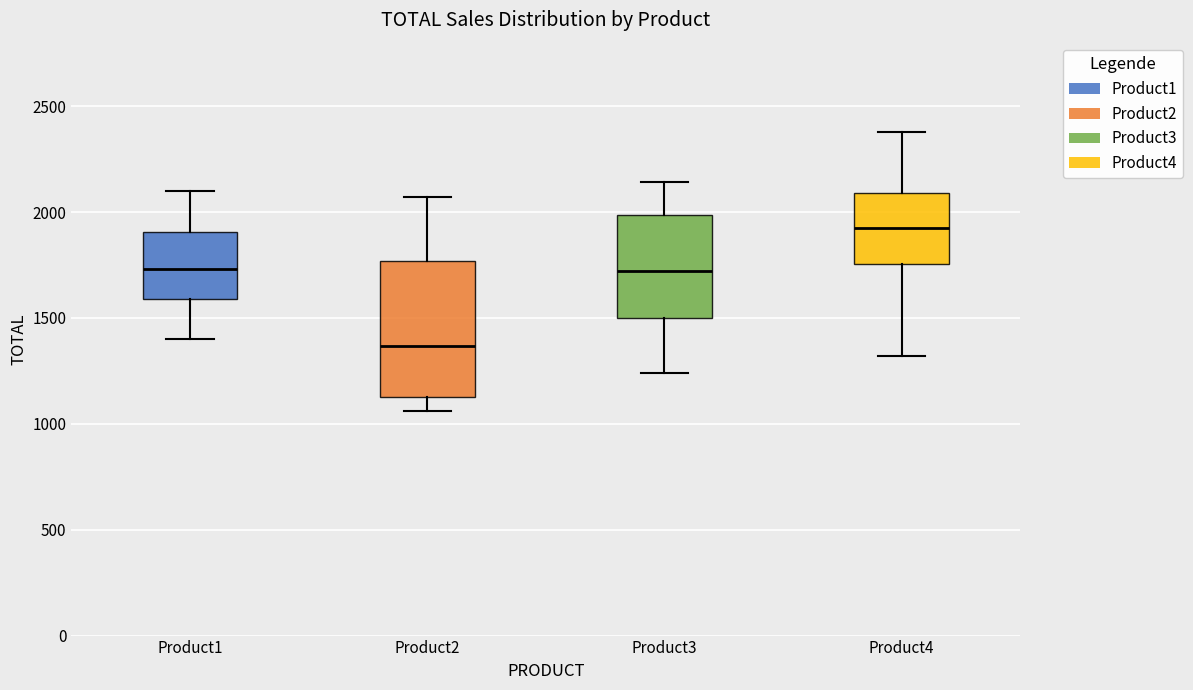

Where does the lower whisker of the box for Product4 end on the y-axis? The values are not printed on the chart, so give them approximately, as read against the axis.

1300